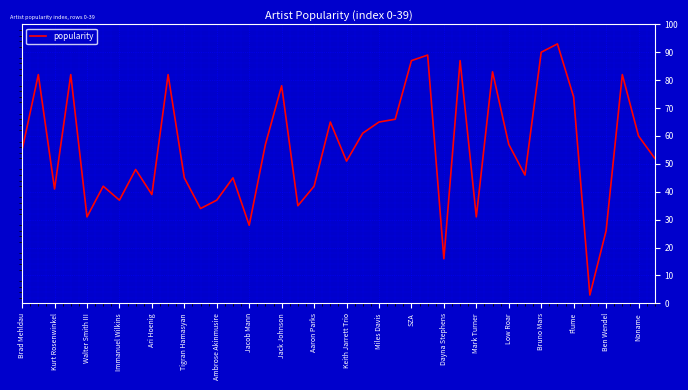

What is the minimum value shown in the chart?

3